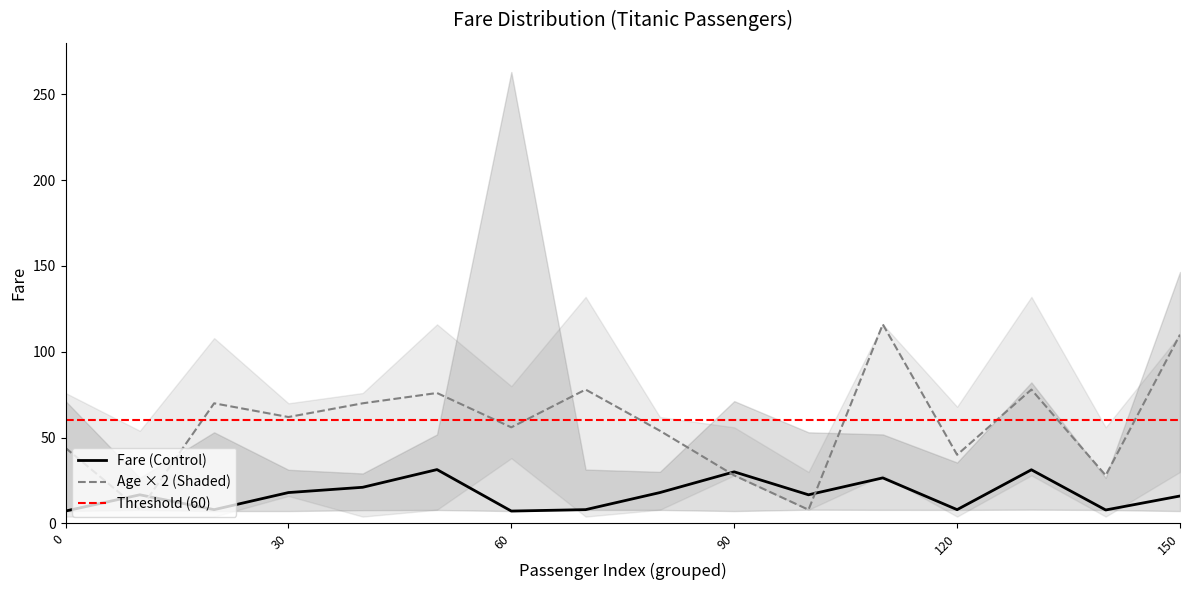

How many lines are shown in the chart?

3